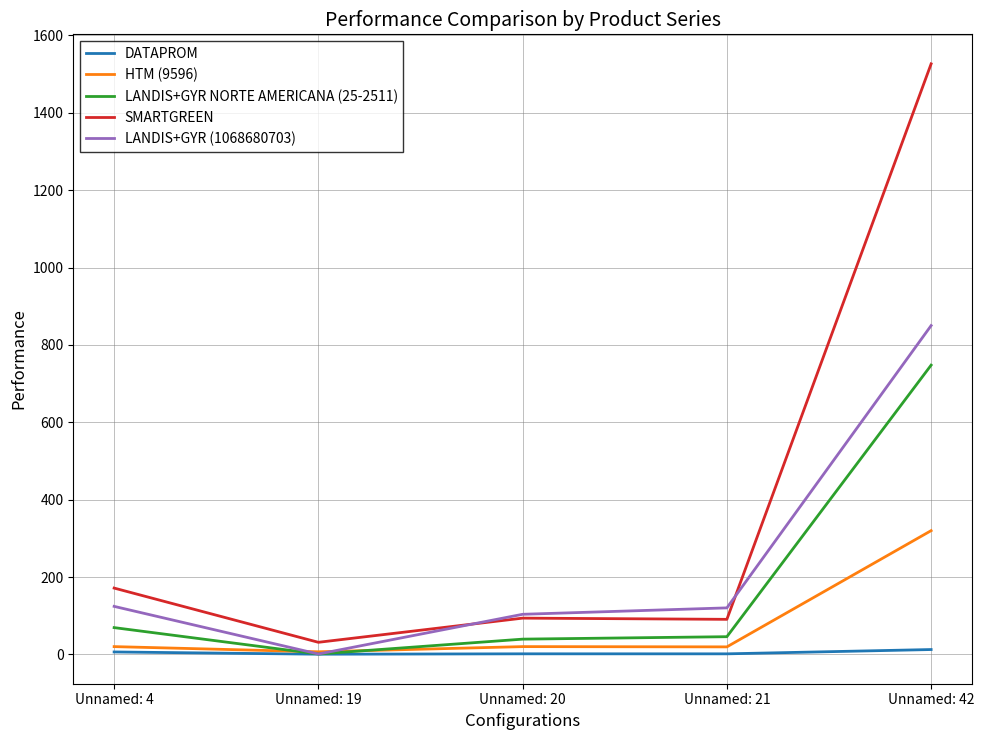

What is the sum of all HTM (9596) values?

386.3